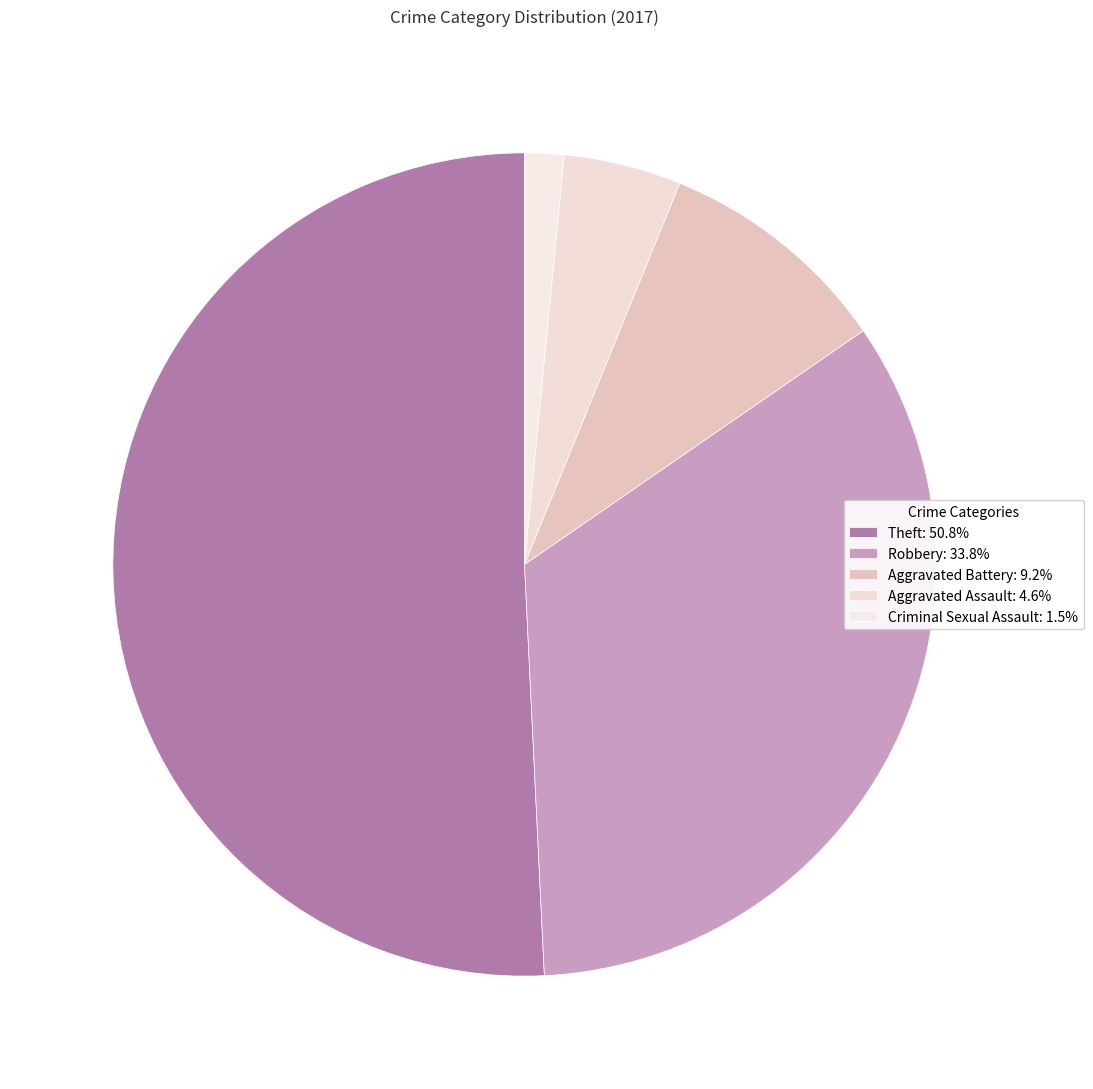

How many slices are in this pie chart?

5